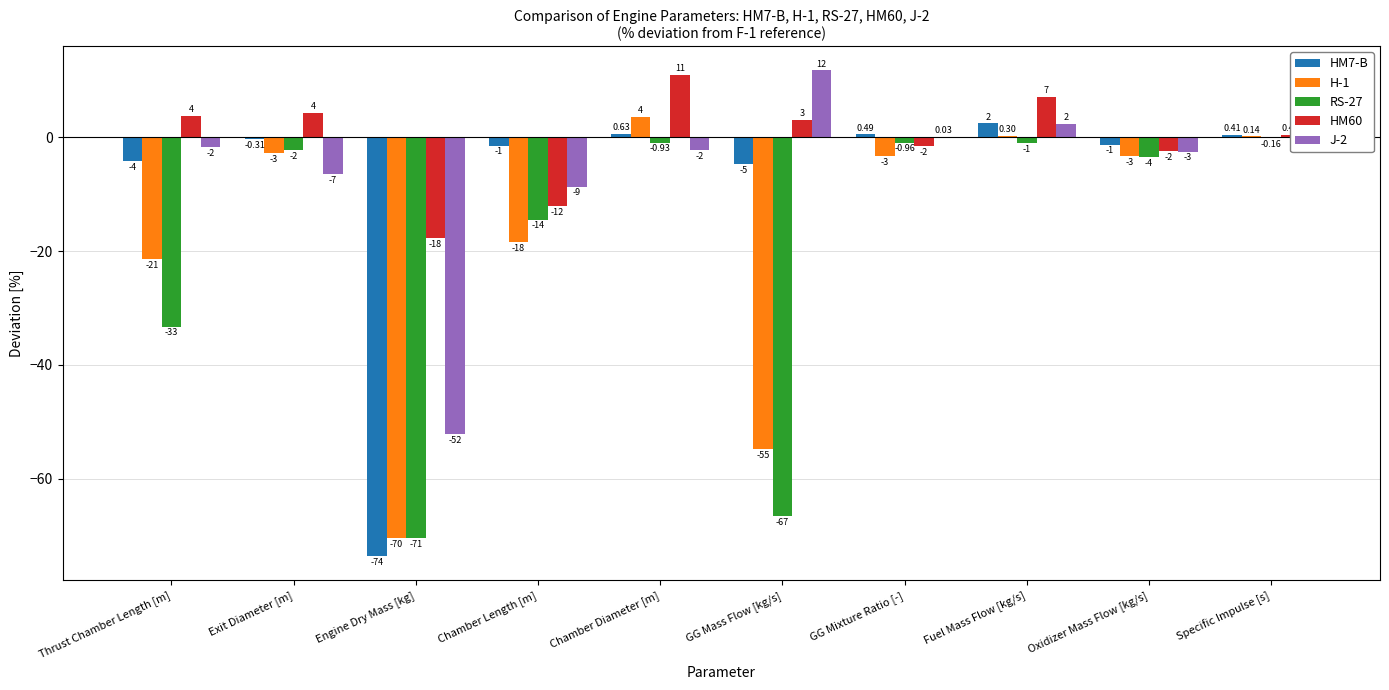

What is the spread (max minus min) of values at Thrust Chamber Length [m]?

37.1